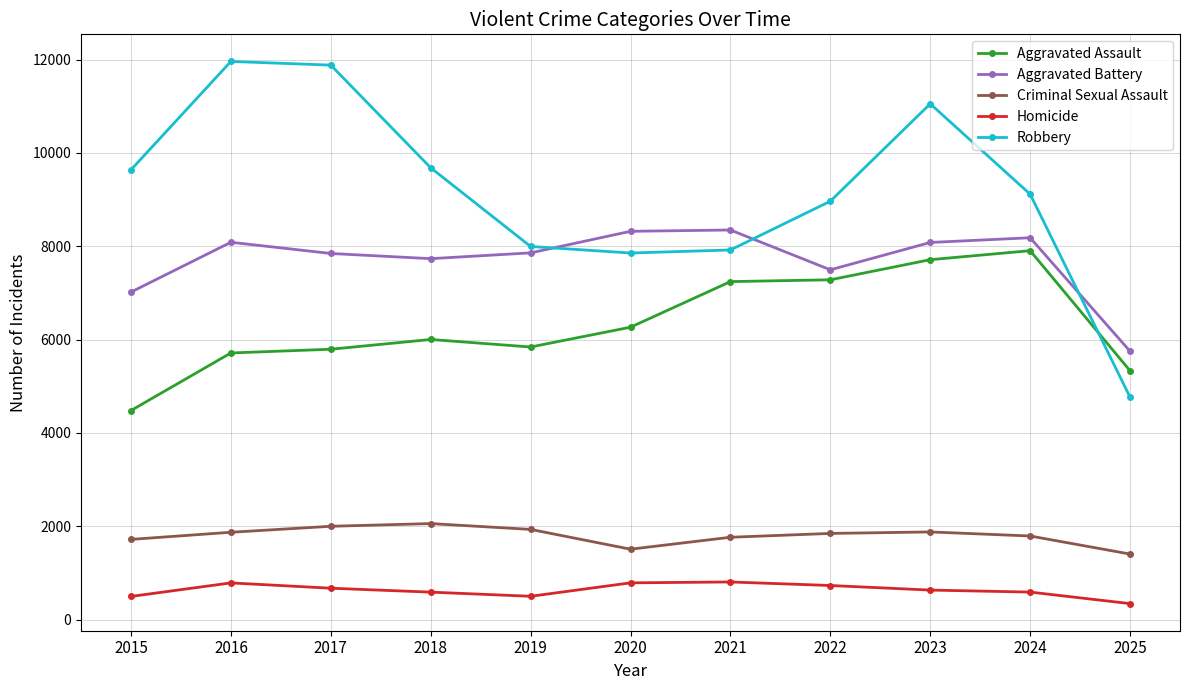

How many data points in Aggravated Battery are less than 7858?

5